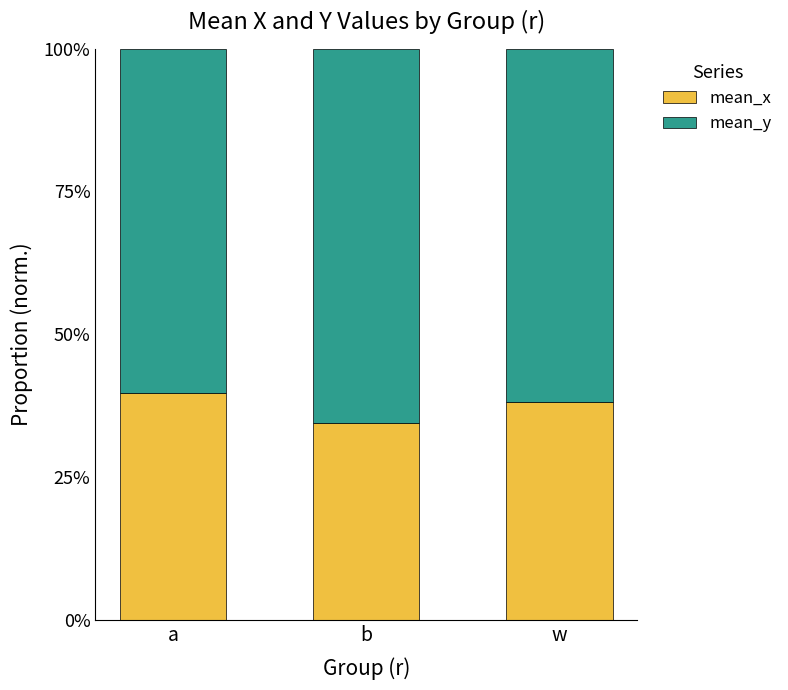

Which category has the highest value in the mean_x series?

a